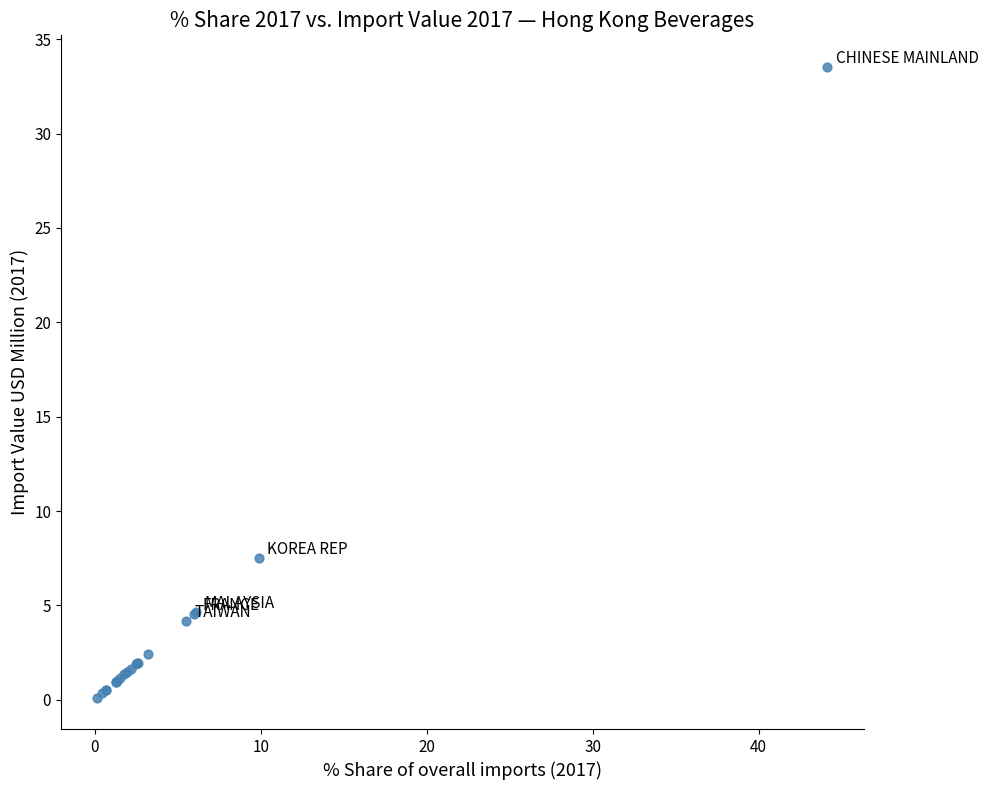

What Y value in the scatter plot is closest to 16?

7.5